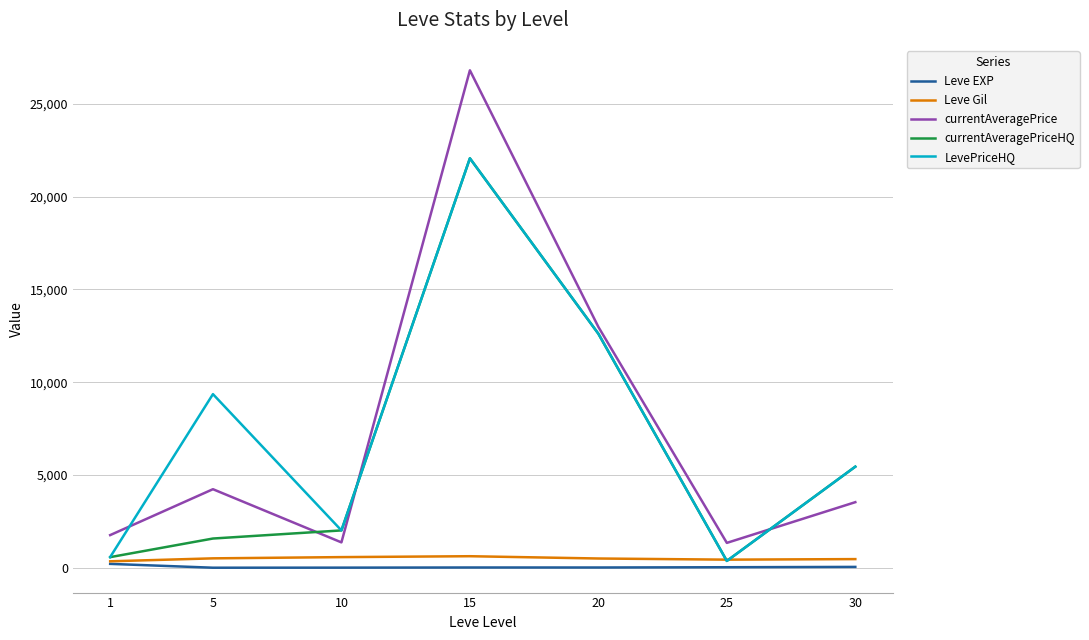

What are all the series names shown in the legend?

Leve EXP, Leve Gil, currentAveragePrice, currentAveragePriceHQ, LevePriceHQ